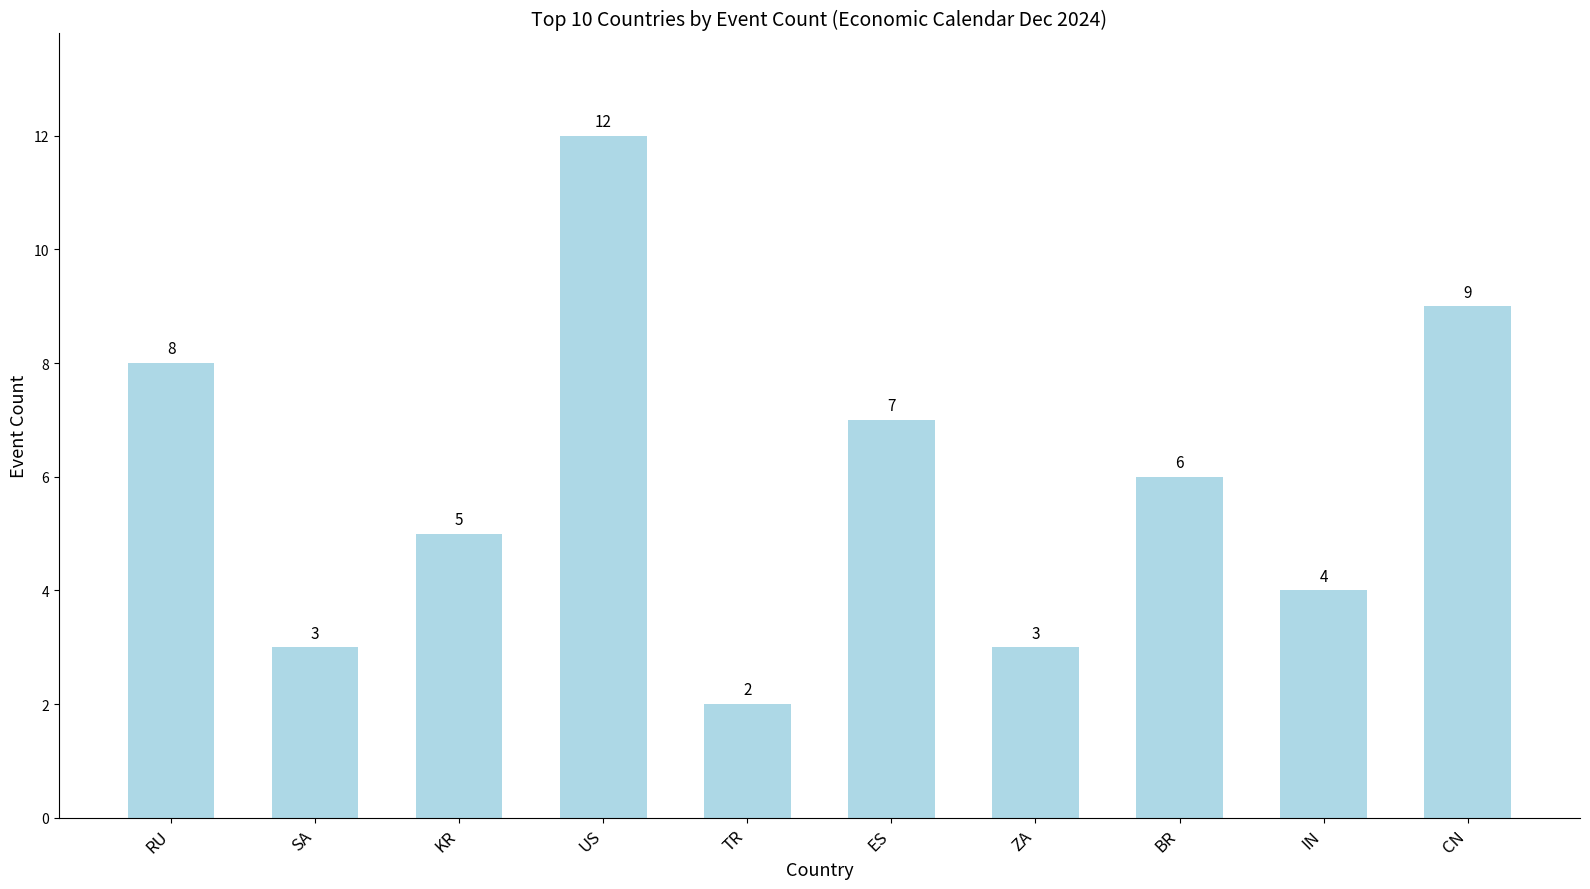

What is the difference between the maximum and minimum values?

10